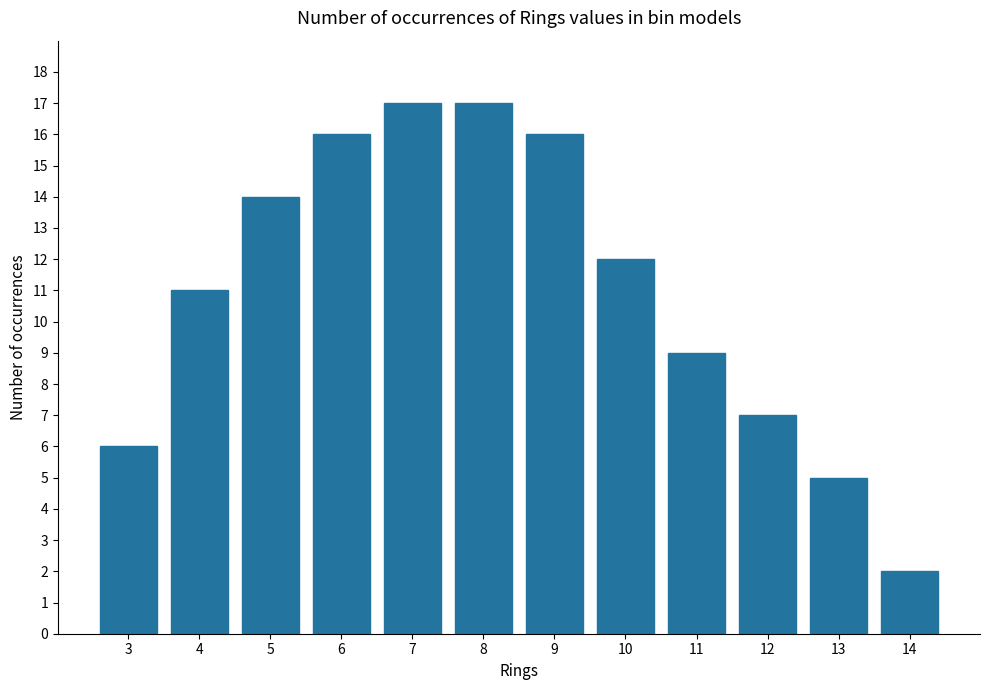

Is it true that the value at 7 is 17?

True